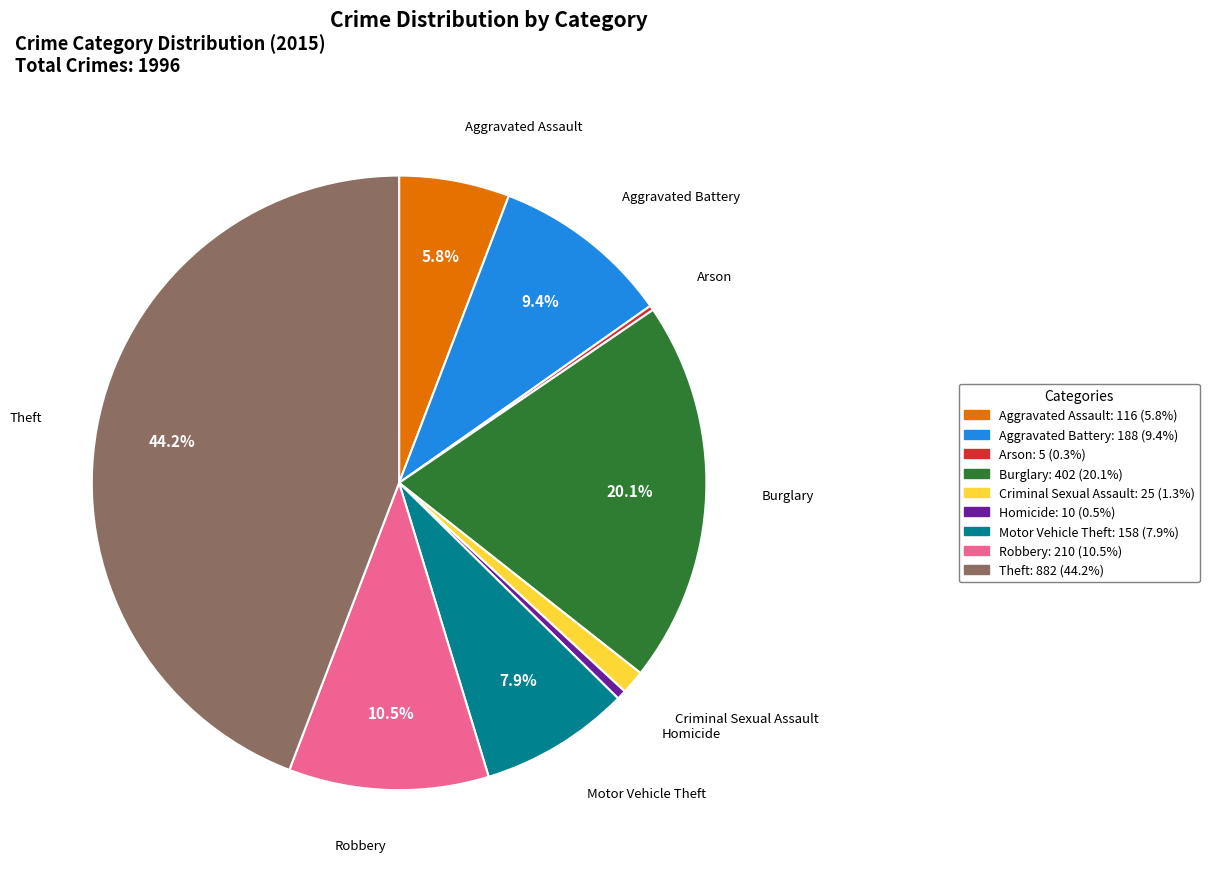

Approximately how many times larger is the value at Theft compared to Motor Vehicle Theft?

5.6